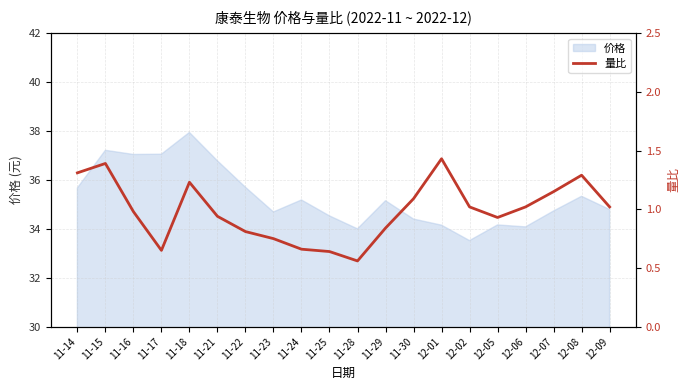

Reading left to right, what are all the values shown in this chart?

11-14=1.3	11-15=1.4	11-16=1.0	11-17=0.7	11-18=1.2	11-21=0.9	11-22=0.8	11-23=0.8	11-24=0.7	11-25=0.6	11-28=0.6	11-29=0.8	11-30=1.1	12-01=1.4	12-02=1.0	12-05=0.9	12-06=1.0	12-07=1.1	12-08=1.3	12-09=1.0